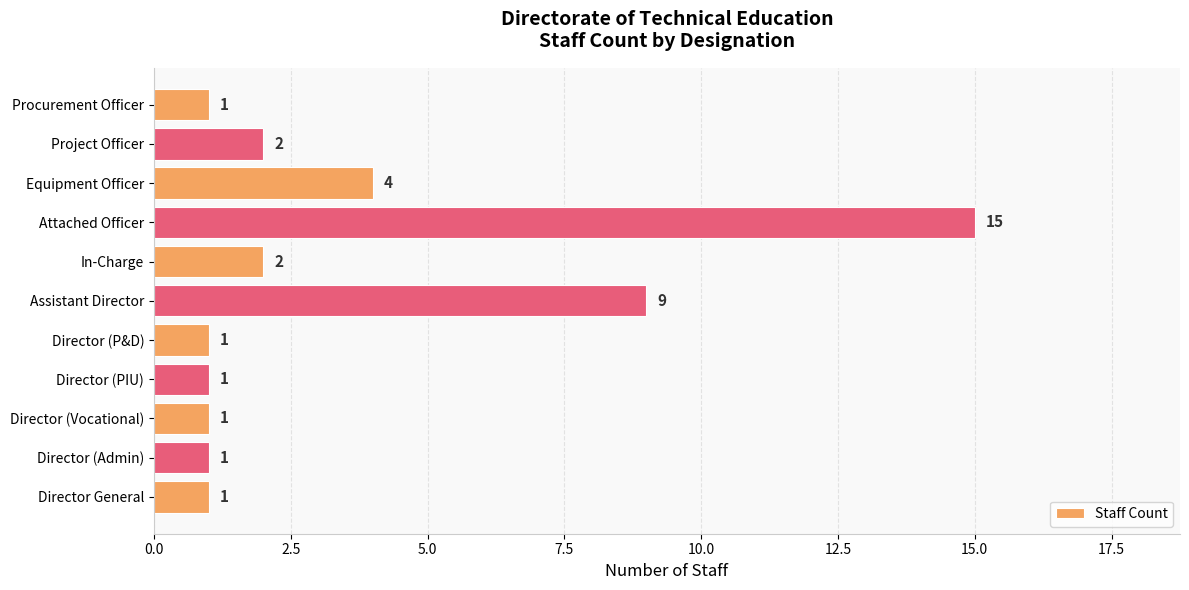

What is the difference between the maximum and minimum values?

14